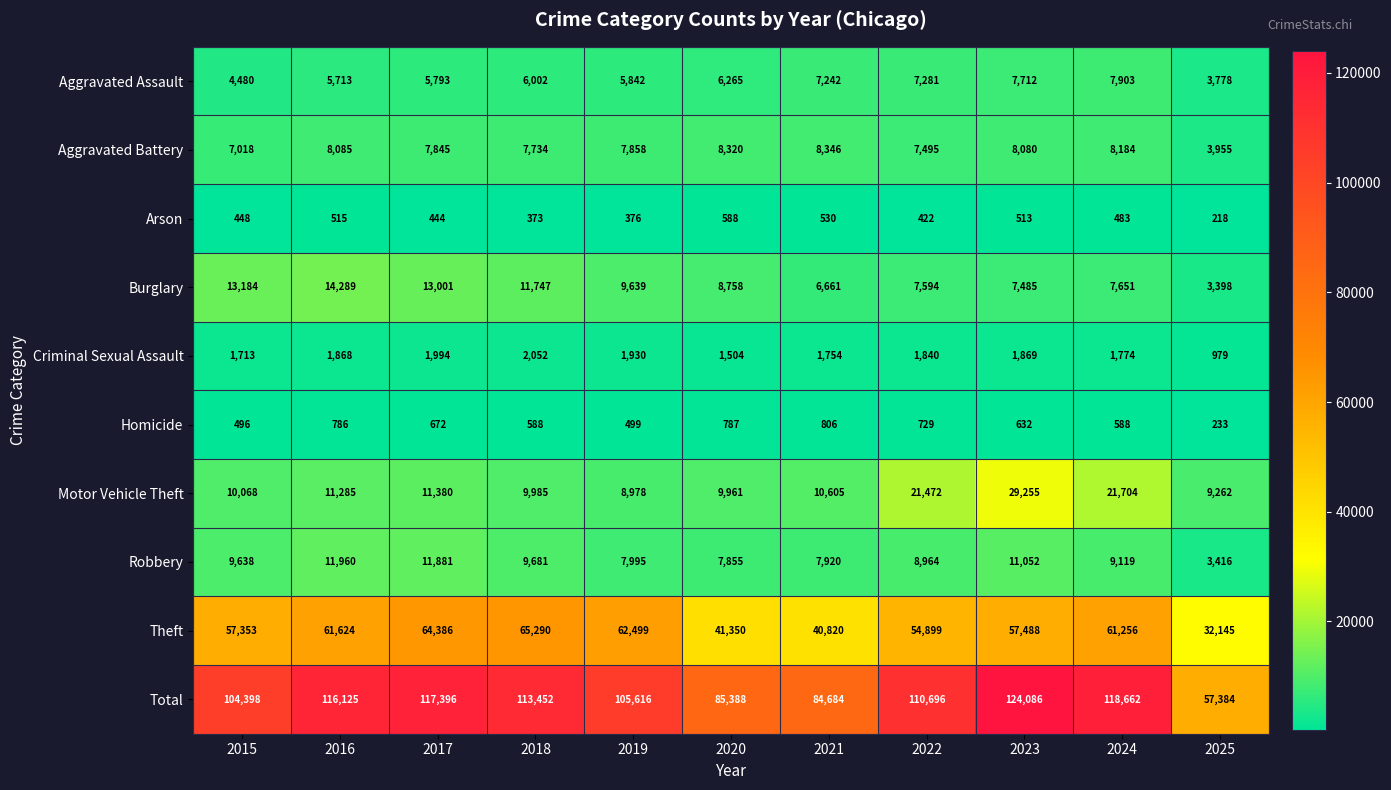

Read the Motor Vehicle Theft value at 2022.

21472